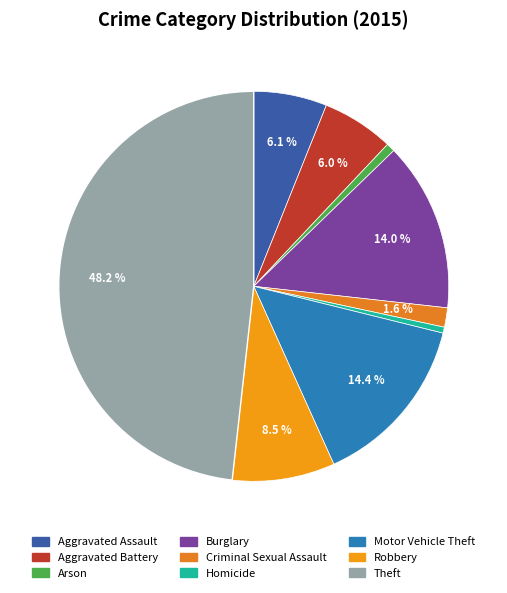

Does Robbery represent more than half of the total?

No